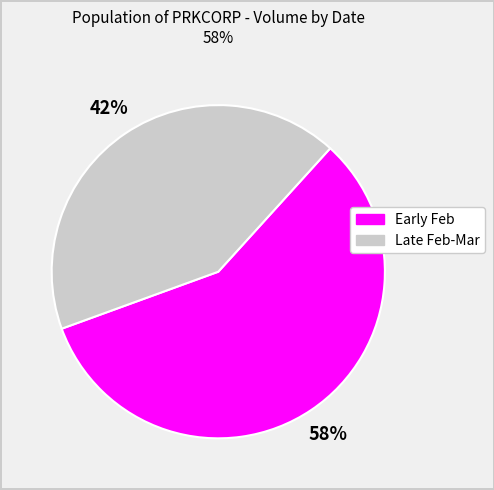

Is there any slice that represents more than half of the pie?

Yes